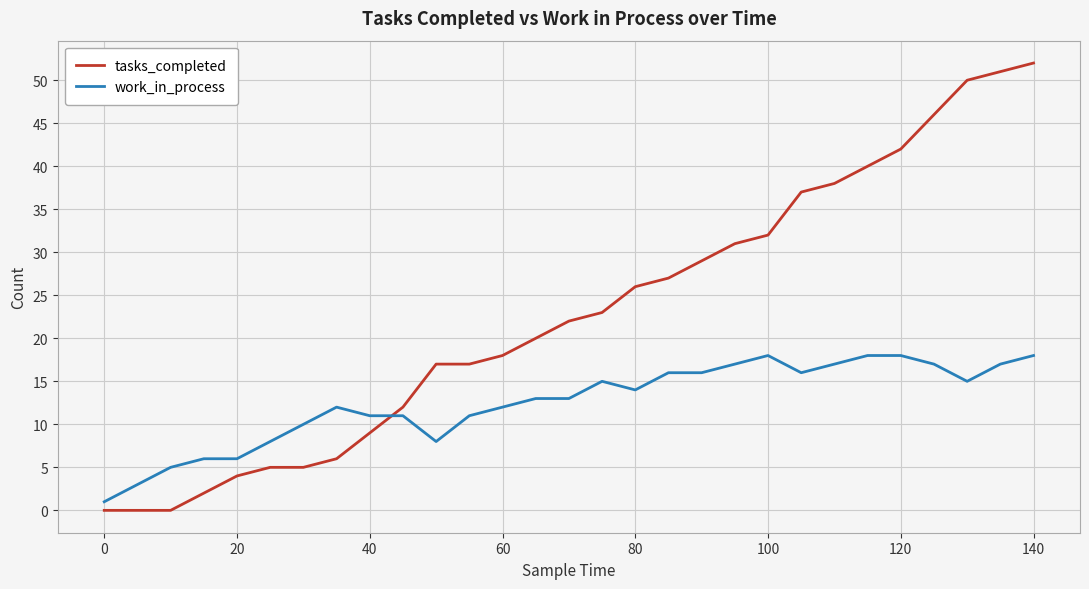

List the series in order of their peak value, highest first.

tasks_completed, work_in_process